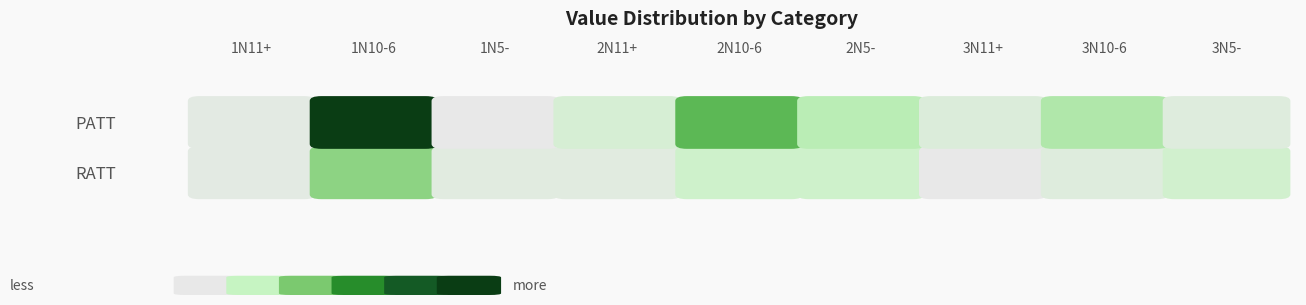

What is the minimum value for RATT?

1